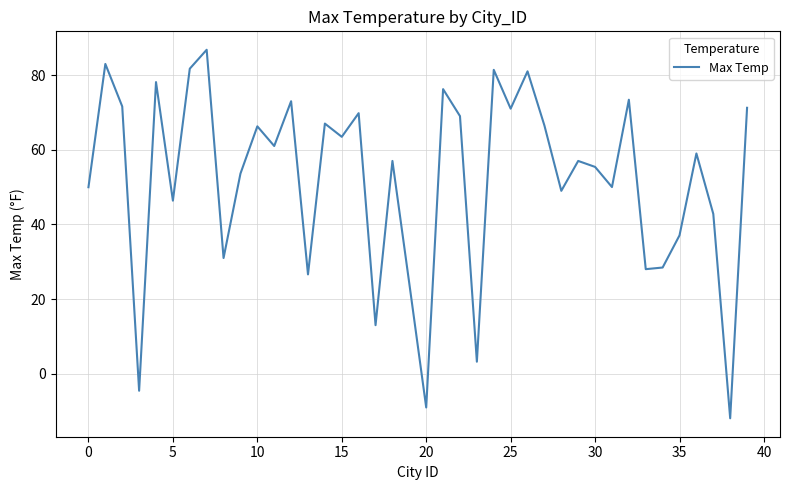

What is the greatest value displayed?

86.8